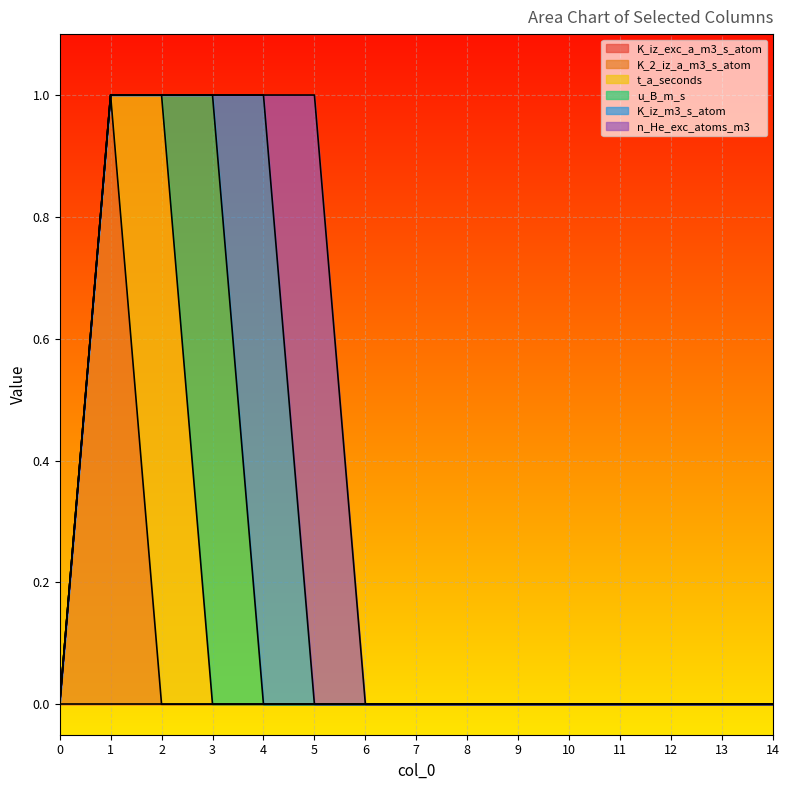

What are all the series names shown in the legend?

K_iz_exc_a_m3_s_atom, K_2_iz_a_m3_s_atom, t_a_seconds, u_B_m_s, K_iz_m3_s_atom, n_He_exc_atoms_m3